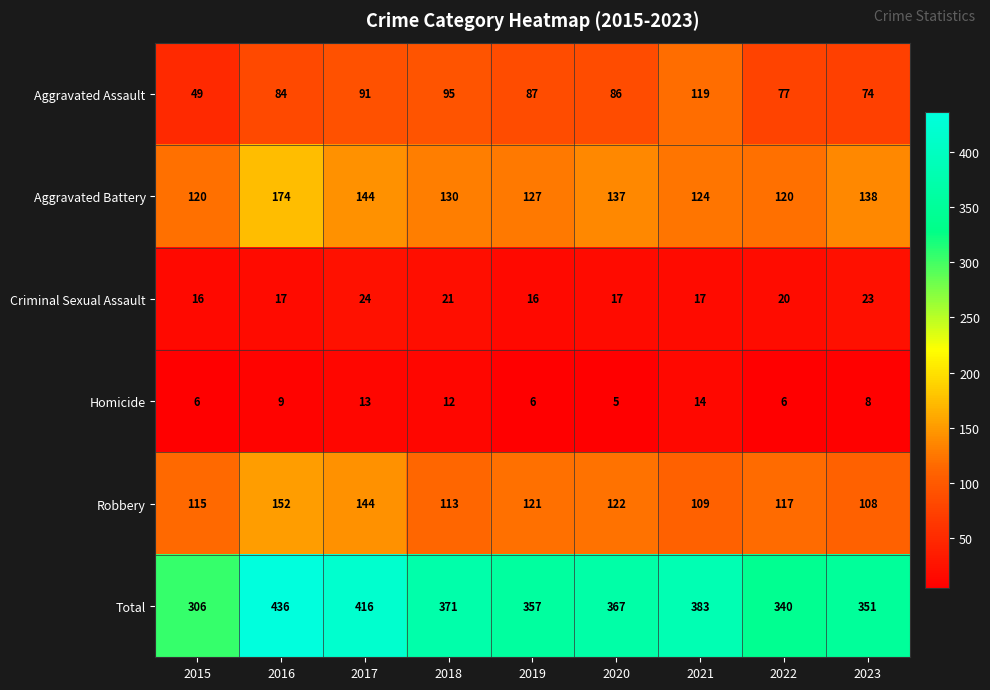

Which category has the highest value across all series?

2016